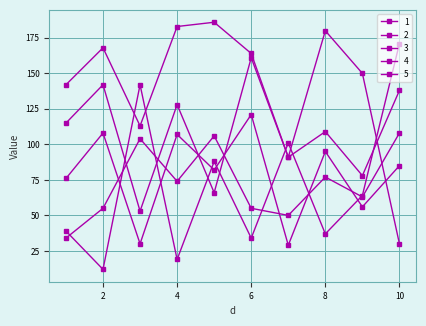

Which series has the largest range (max minus min)?

5